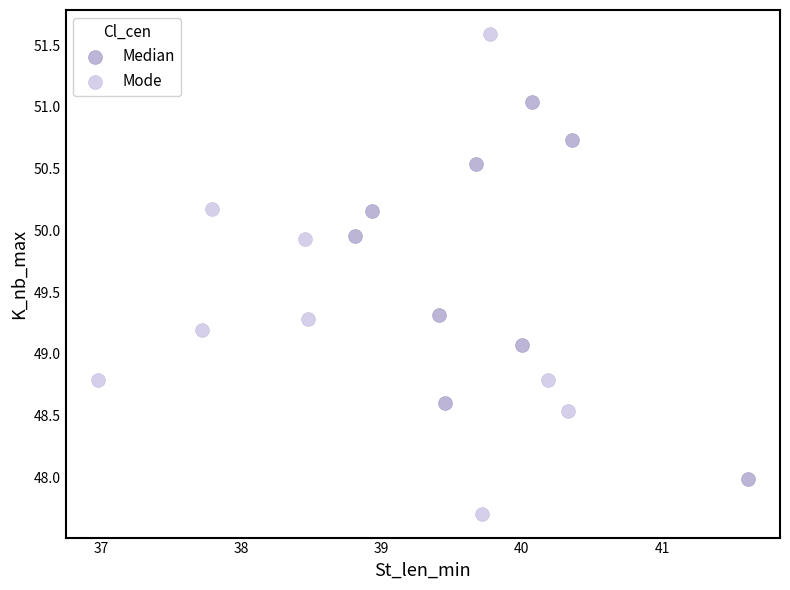

What are all the series names shown in the legend?

Median, Mode